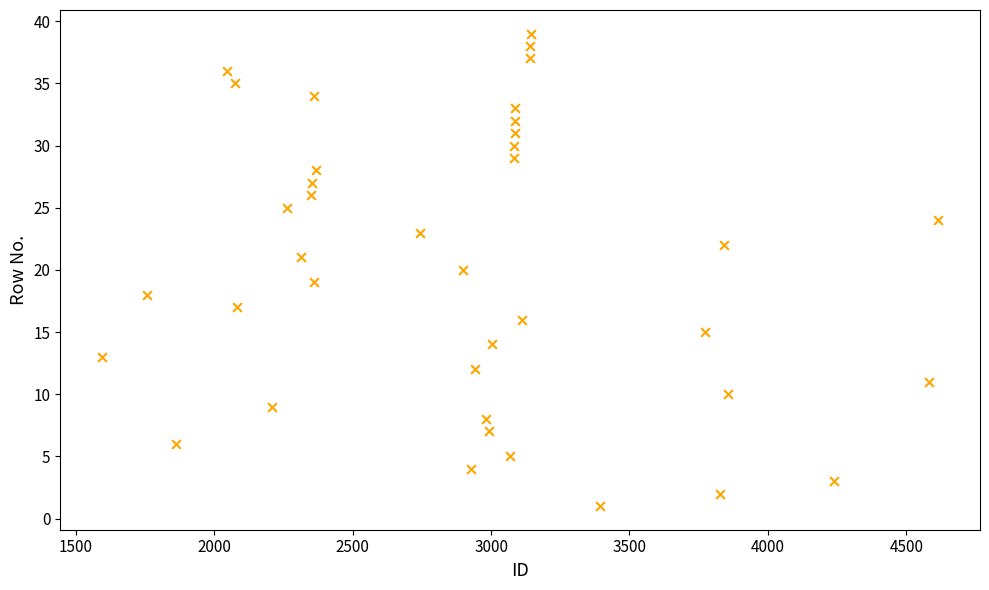

What is the range of Y values (max minus min)?

38